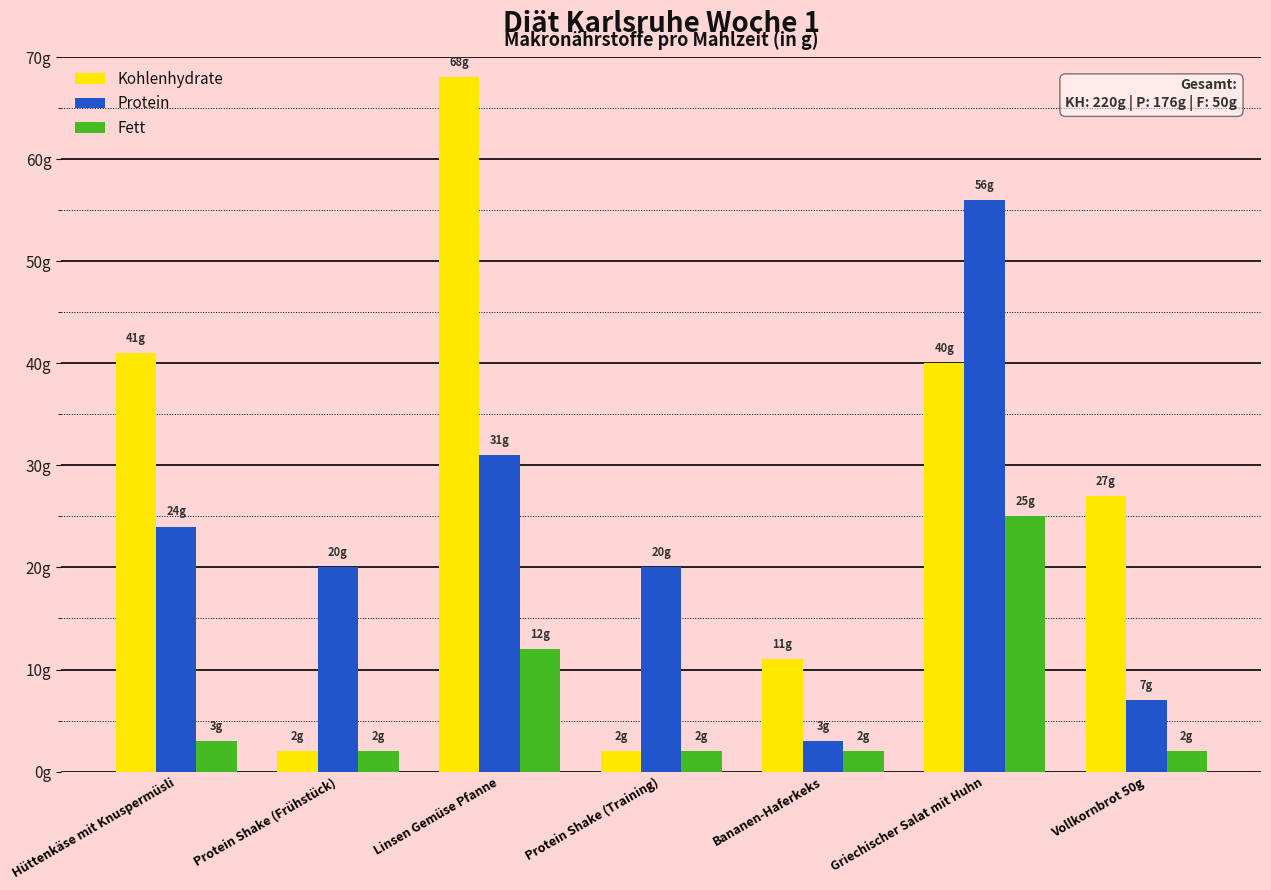

Reading left to right, what are all the values shown in this chart?

Kohlenhydrate: Hüttenkäse mit Knuspermüsli=41	Protein Shake (Frühstück)=2	Linsen Gemüse Pfanne=68	Protein Shake (Training)=2	Bananen-Haferkeks=11	Griechischer Salat mit Huhn=40	Vollkornbrot 50g=27
Protein: Hüttenkäse mit Knuspermüsli=24	Protein Shake (Frühstück)=20	Linsen Gemüse Pfanne=31	Protein Shake (Training)=20	Bananen-Haferkeks=3	Griechischer Salat mit Huhn=56	Vollkornbrot 50g=7
Fett: Hüttenkäse mit Knuspermüsli=3	Protein Shake (Frühstück)=2	Linsen Gemüse Pfanne=12	Protein Shake (Training)=2	Bananen-Haferkeks=2	Griechischer Salat mit Huhn=25	Vollkornbrot 50g=2